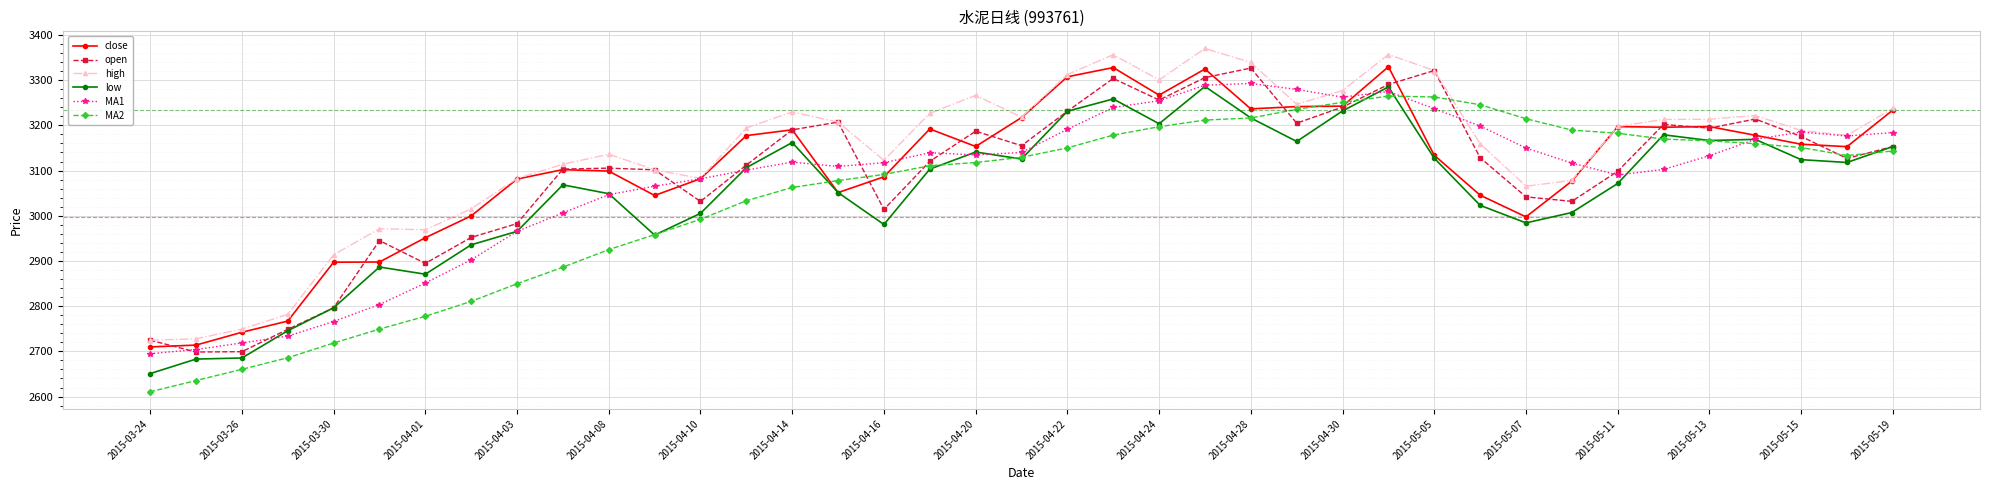

How many values in the MA2 series exceed 3129?

20